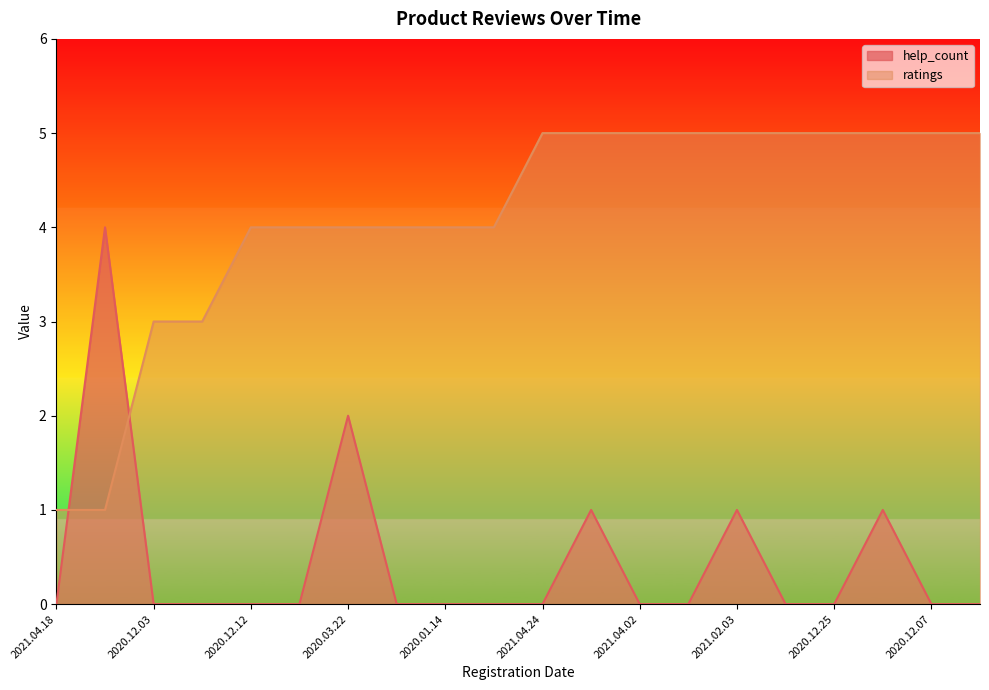

True or false: ratings has a value of 3 at 2021.02.03.

False